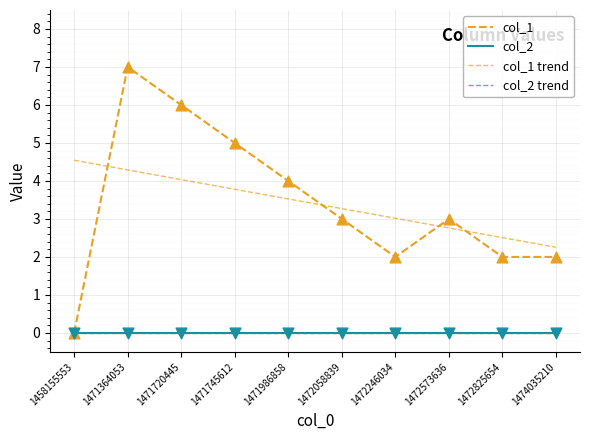

At which category is the sum across all series the highest?

1471364053